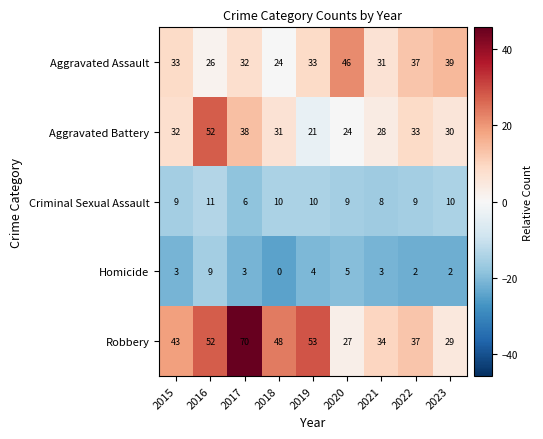

At which category is the sum across all series the highest?

2016